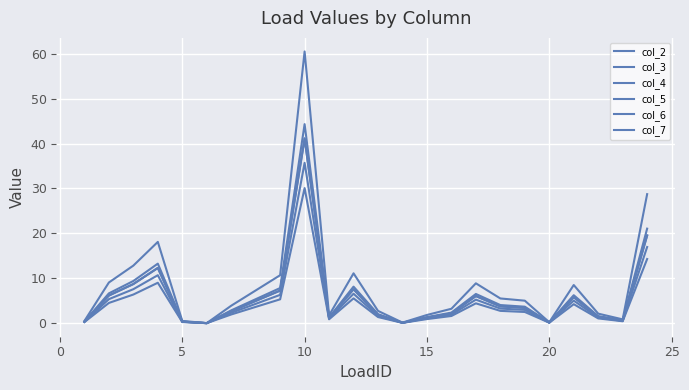

What is the sum of all col_5 values?

143.9